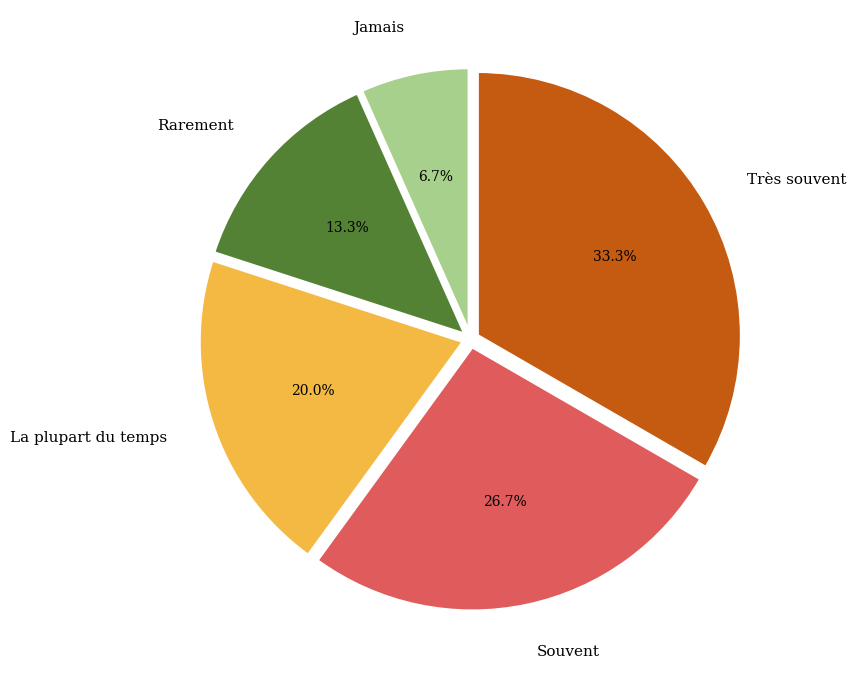

Combined, do Jamais and La plupart du temps account for over 50%?

No